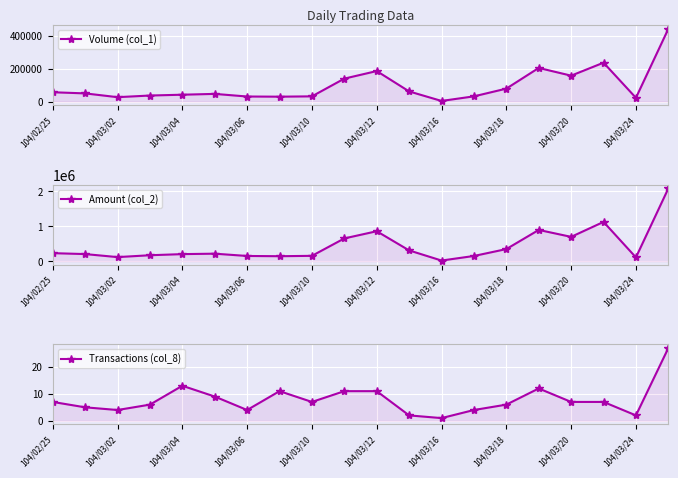

The Transactions (col_8) series shows 2 at 11. True or false?

True